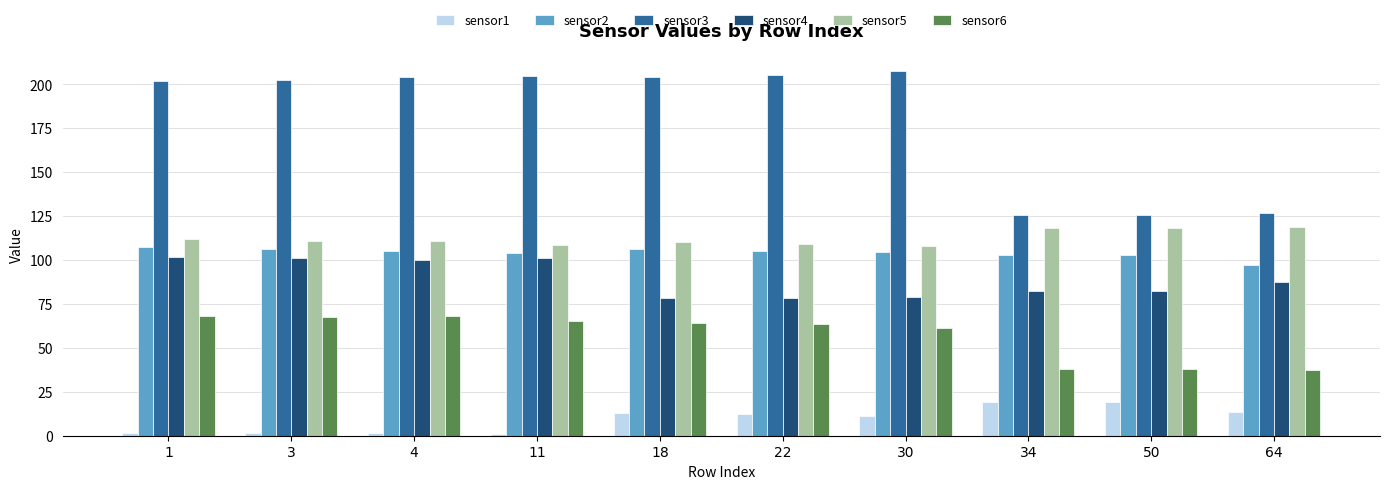

At how many categories does at least one series exceed 154?

7